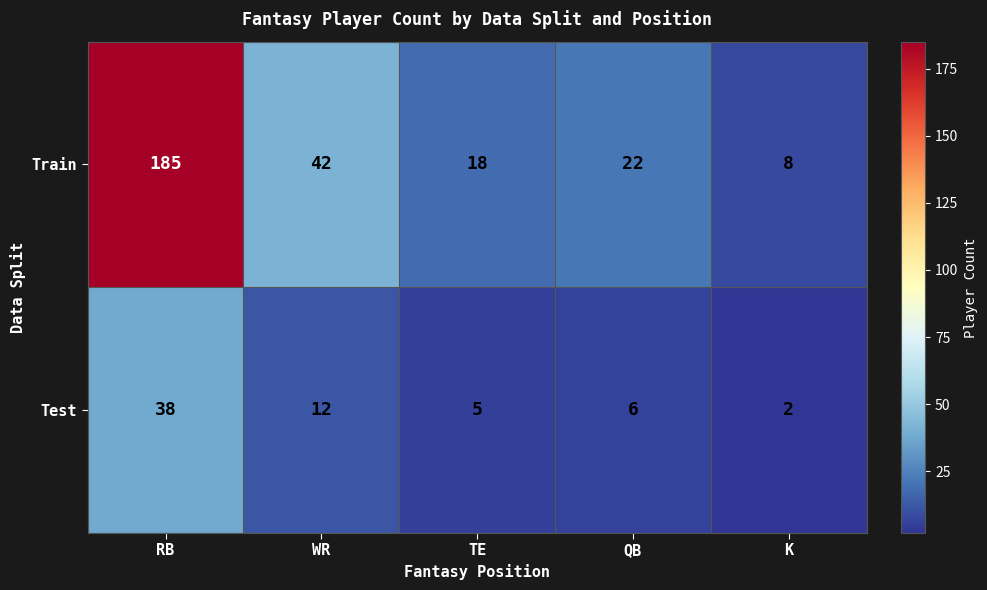

List the series in order of their peak value, highest first.

Train, Test